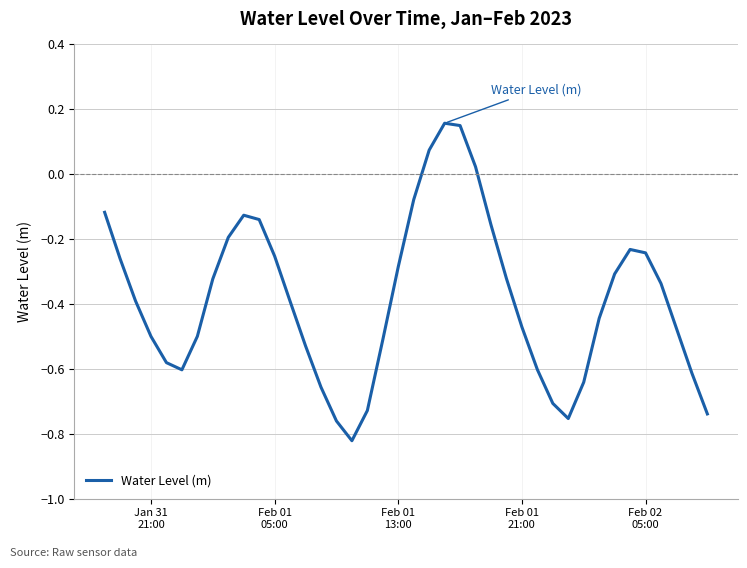

What is the difference between the maximum and minimum values?

1.0